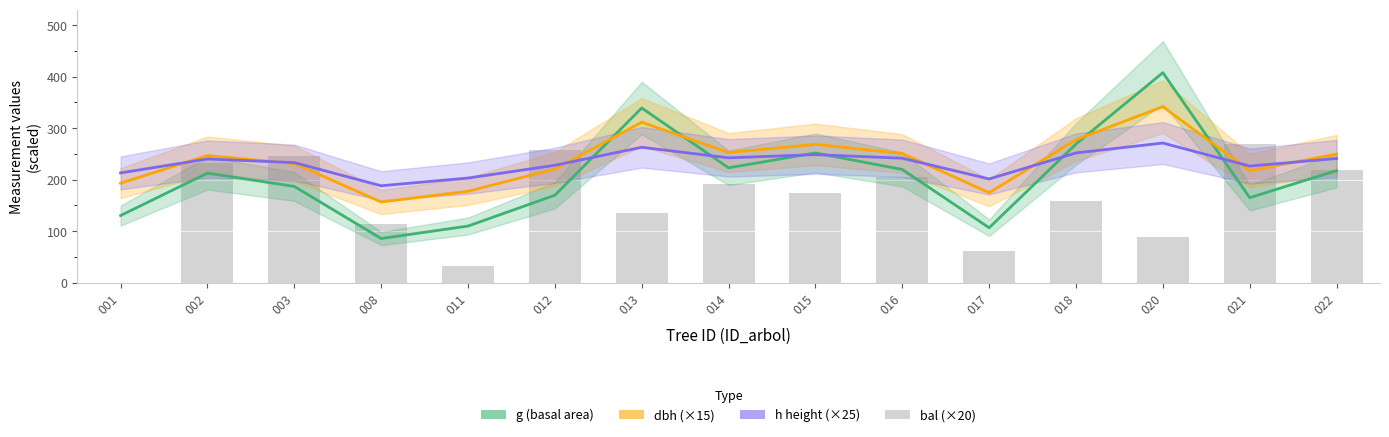

What is the greatest value displayed?

407.9